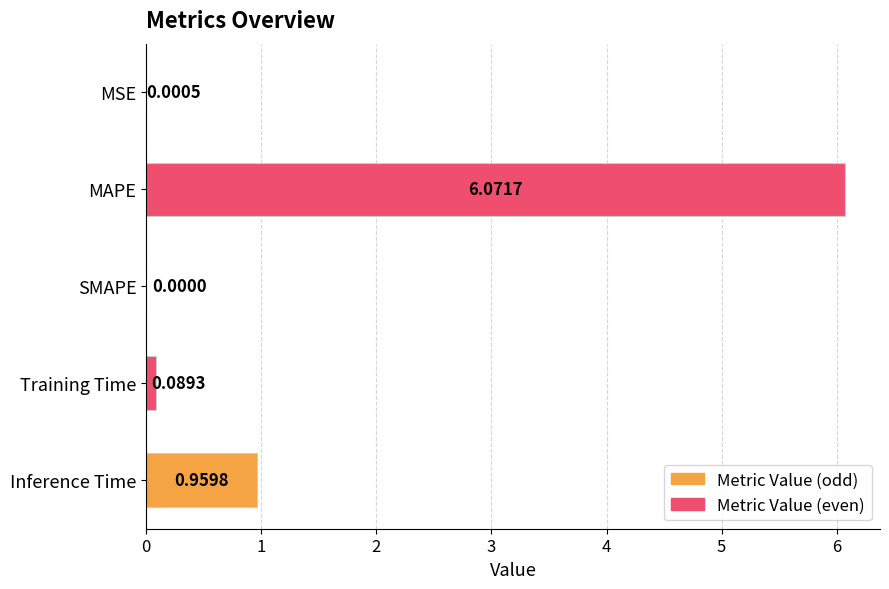

At which category does the chart reach its peak across all series?

MAPE